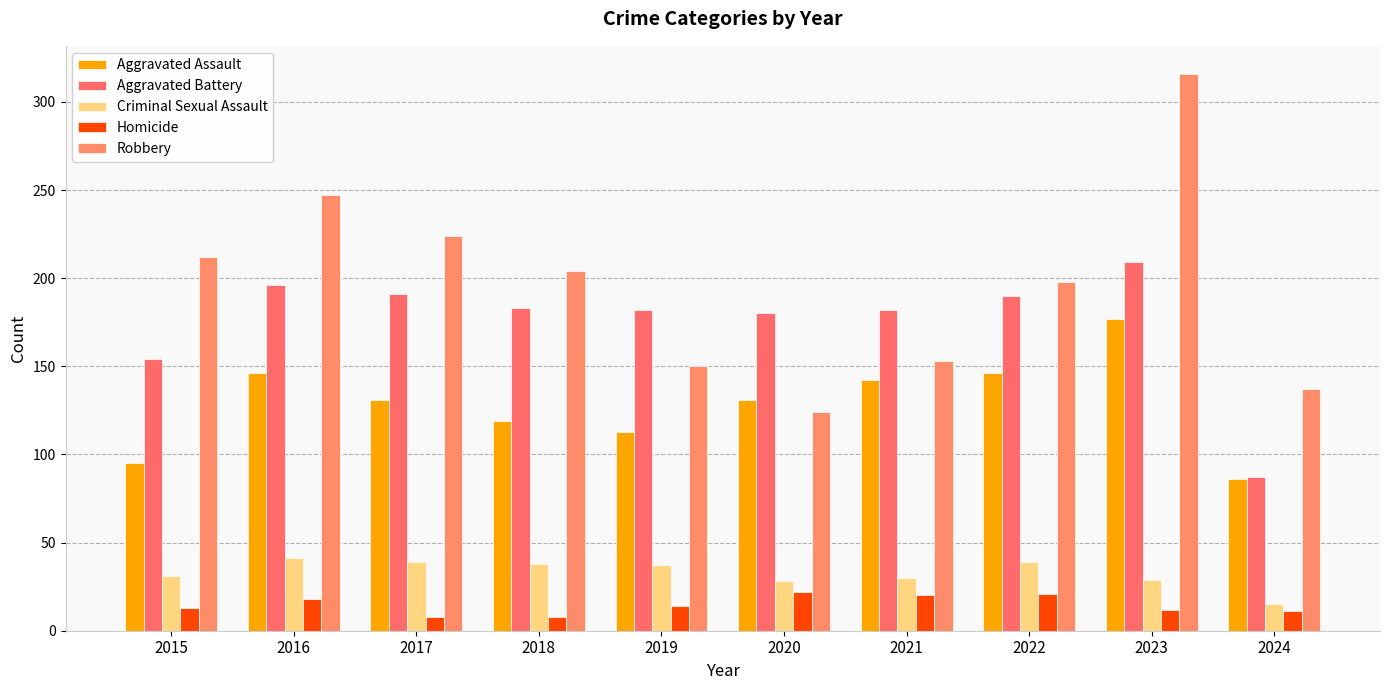

What is the maximum value for Robbery?

316